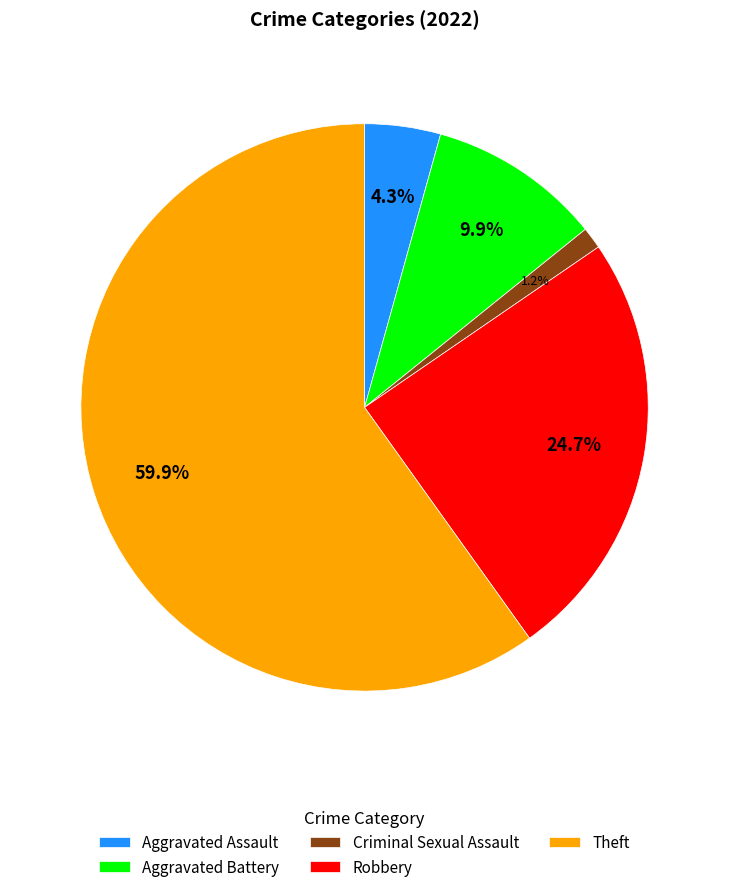

How many segments does this pie chart have?

5